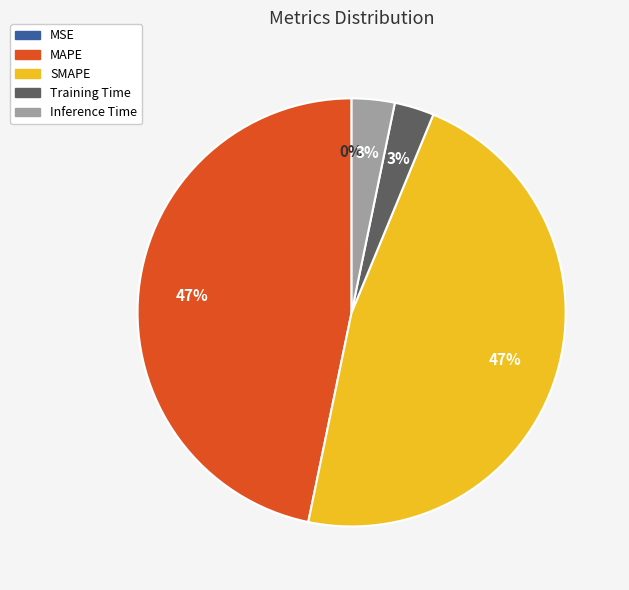

To the nearest percent, what is the average slice percentage?

20%